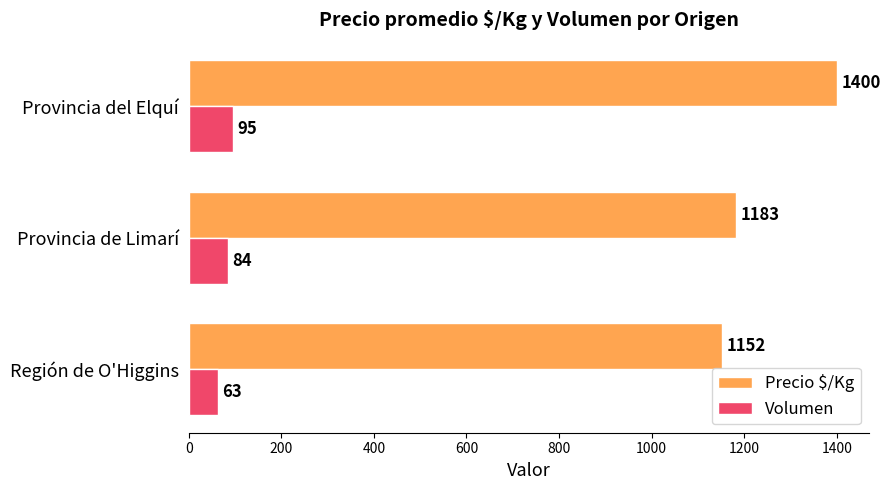

Which category has the highest value in the Precio $/Kg series?

Provincia del Elquí